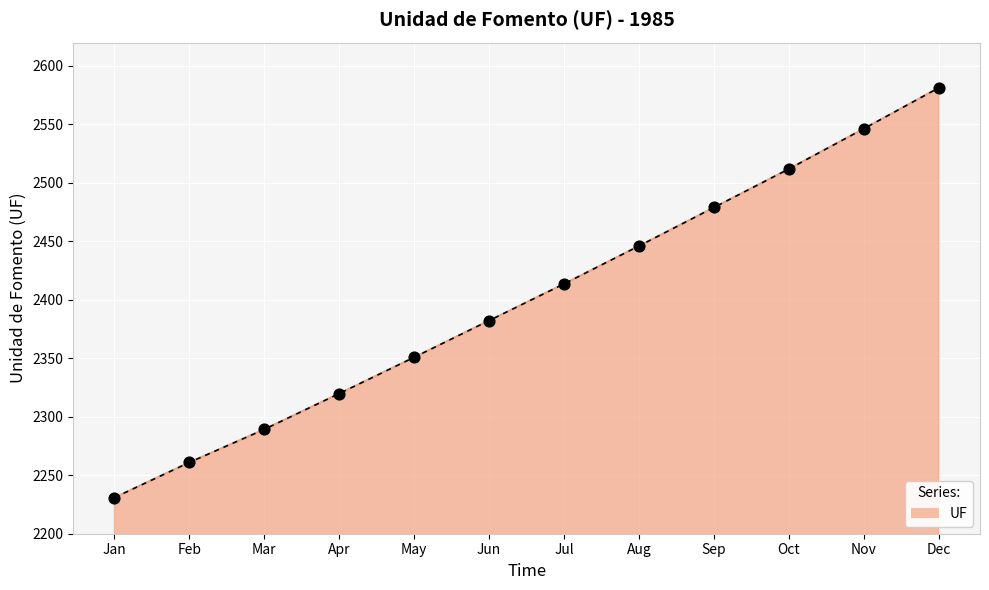

What is the change in value from Jun to Dec?

+199.0